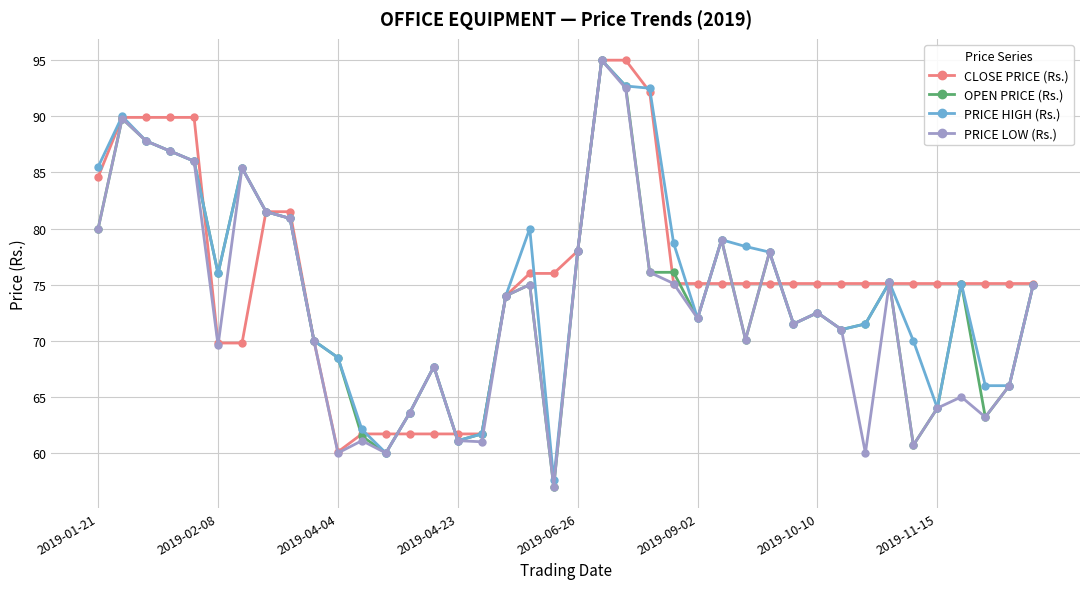

What is the smallest value displayed?

57.0